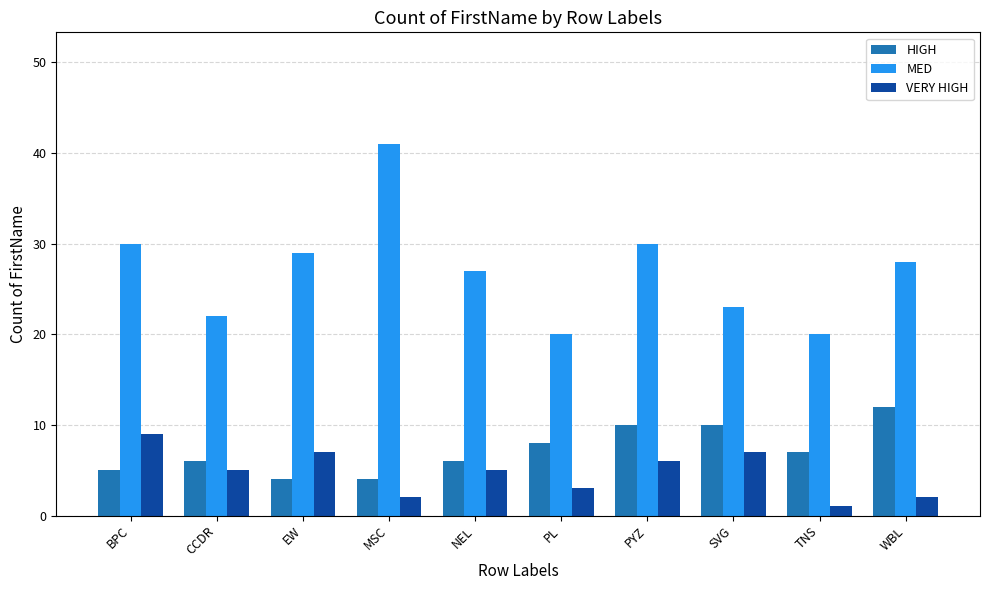

What is the label of the 8th bar from the left?

SVG